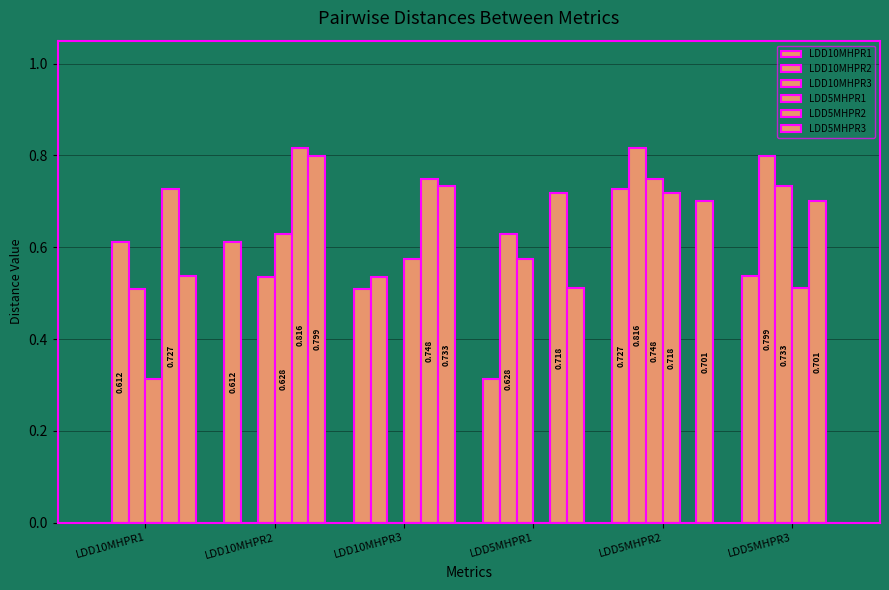

At which label is LDD10MHPR2 closest to 0?

LDD10MHPR2